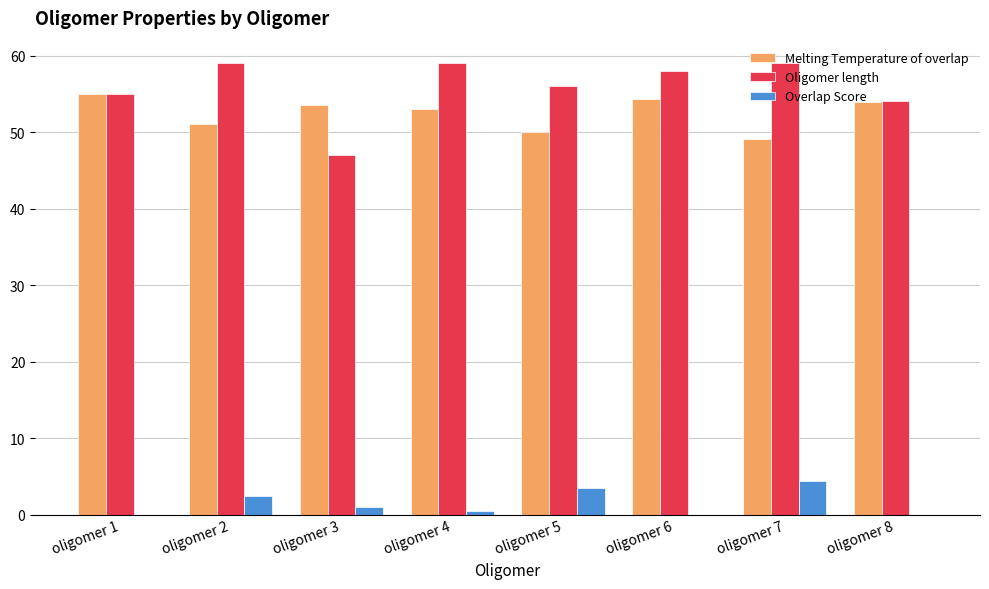

The Melting Temperature of overlap series shows 30.5 at oligomer 7. True or false?

False